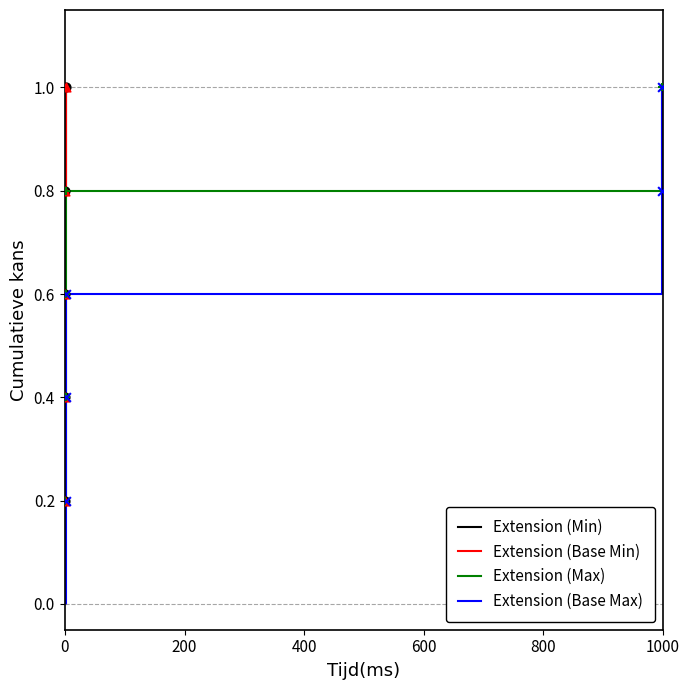

Which series contains the lowest Y value?

Extension (Min)